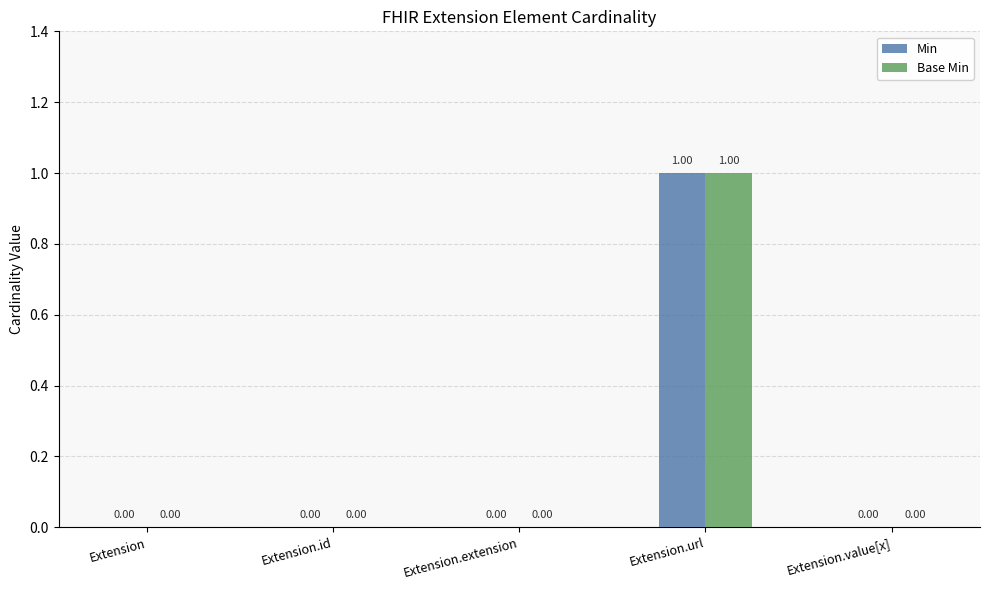

At which category is the sum across all series the highest?

Extension.url